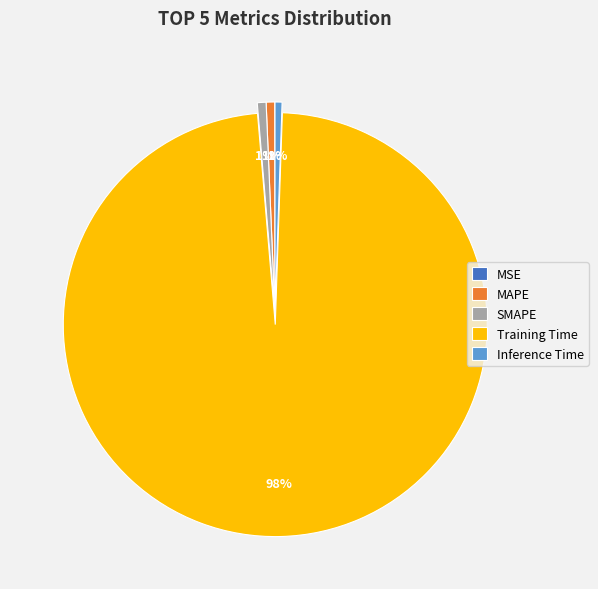

What is the largest slice in the pie chart?

Training Time